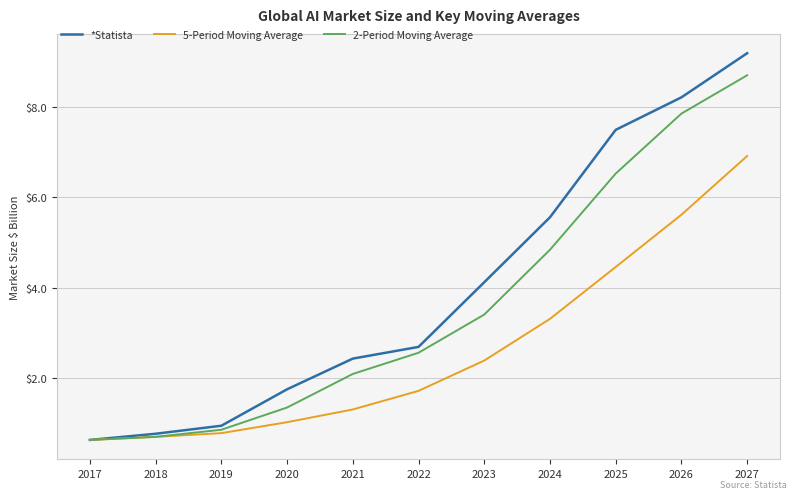

Which series has the widest spread of values?

*Statista